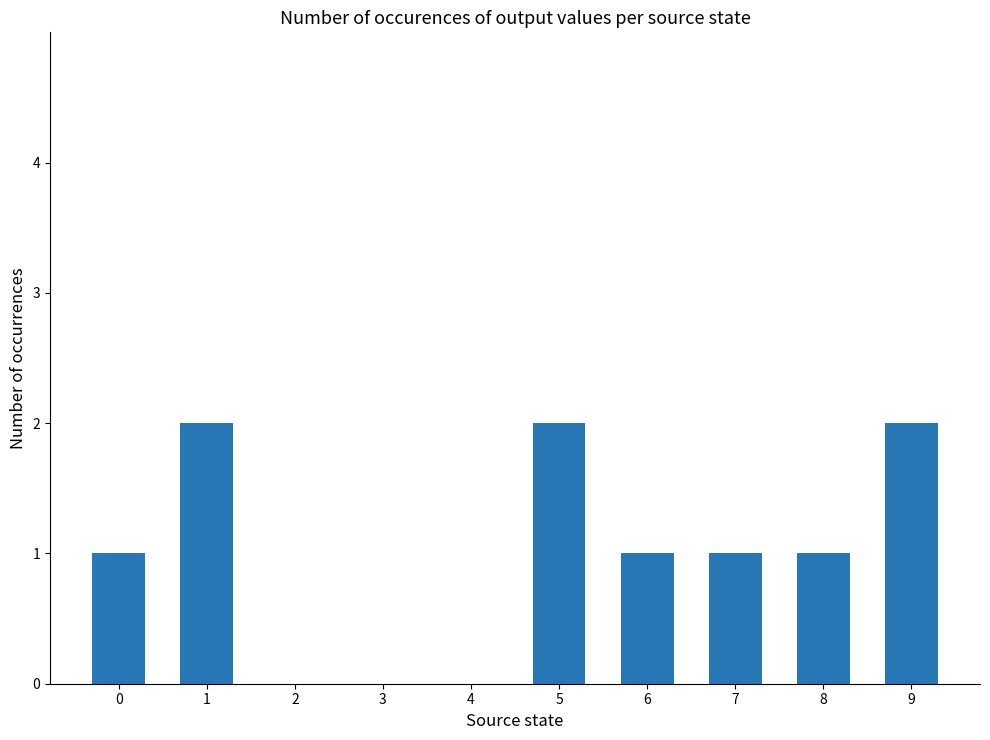

The chart shows a value of 1 at 6. True or false?

True